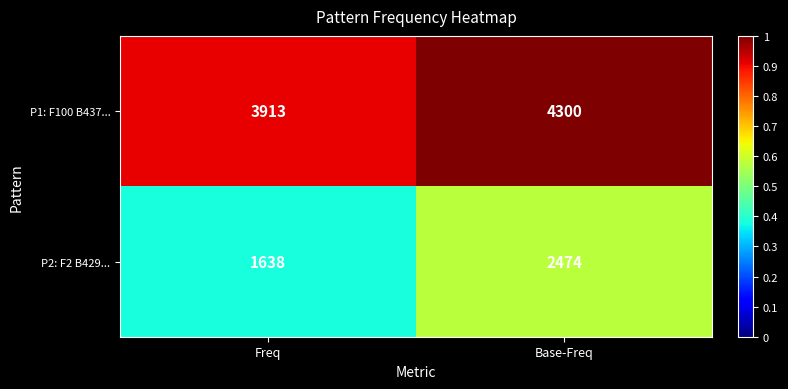

What is the greatest value displayed?

4300